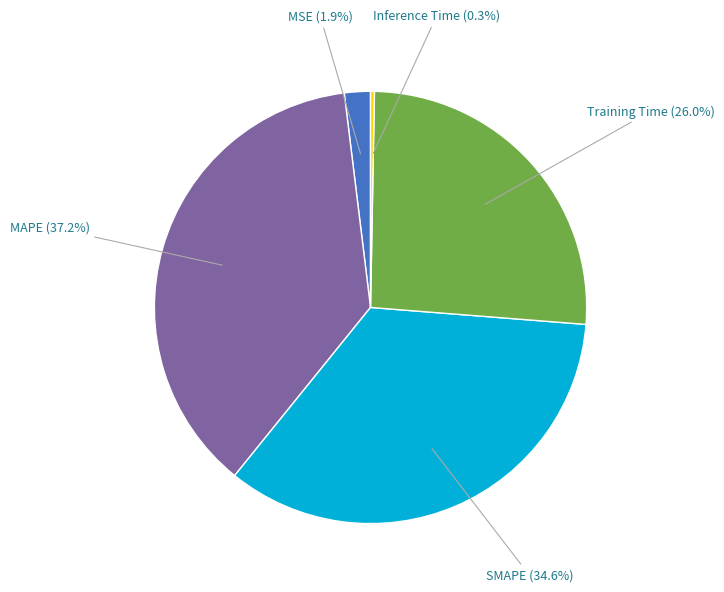

Is there a majority slice in this chart?

No